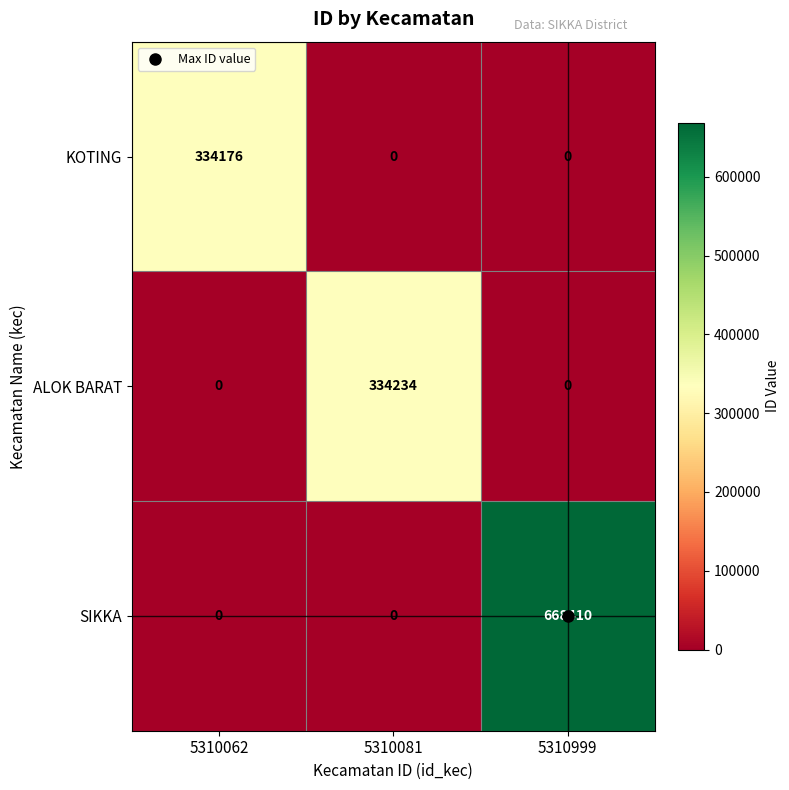

Rank the series by their maximum value, from highest to lowest.

SIKKA, ALOK BARAT, KOTING